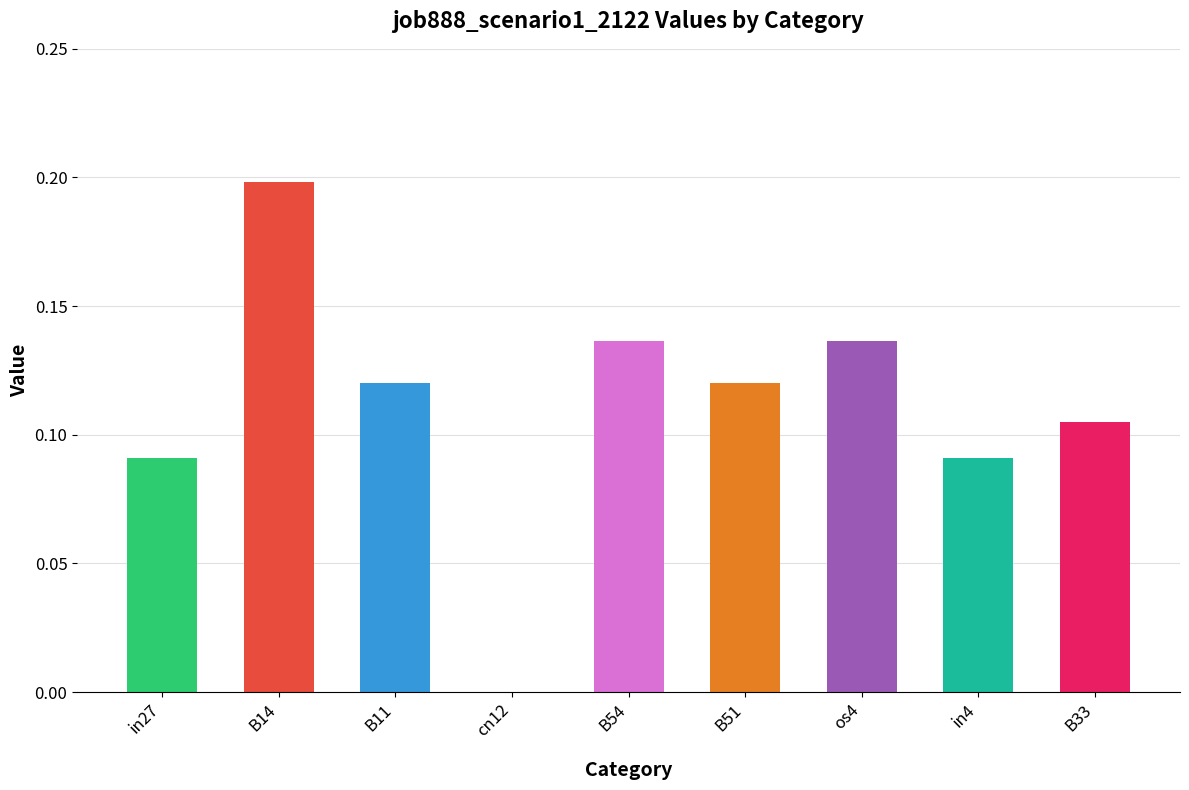

Which label corresponds to the largest value in the chart?

B14